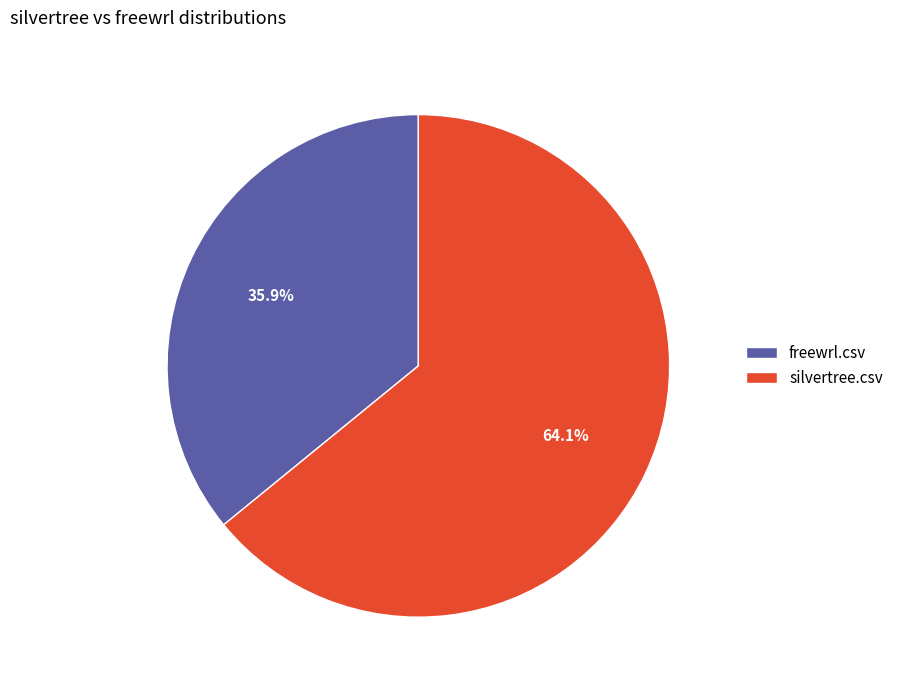

What percentage is the silvertree.csv slice, to the nearest percent?

64%